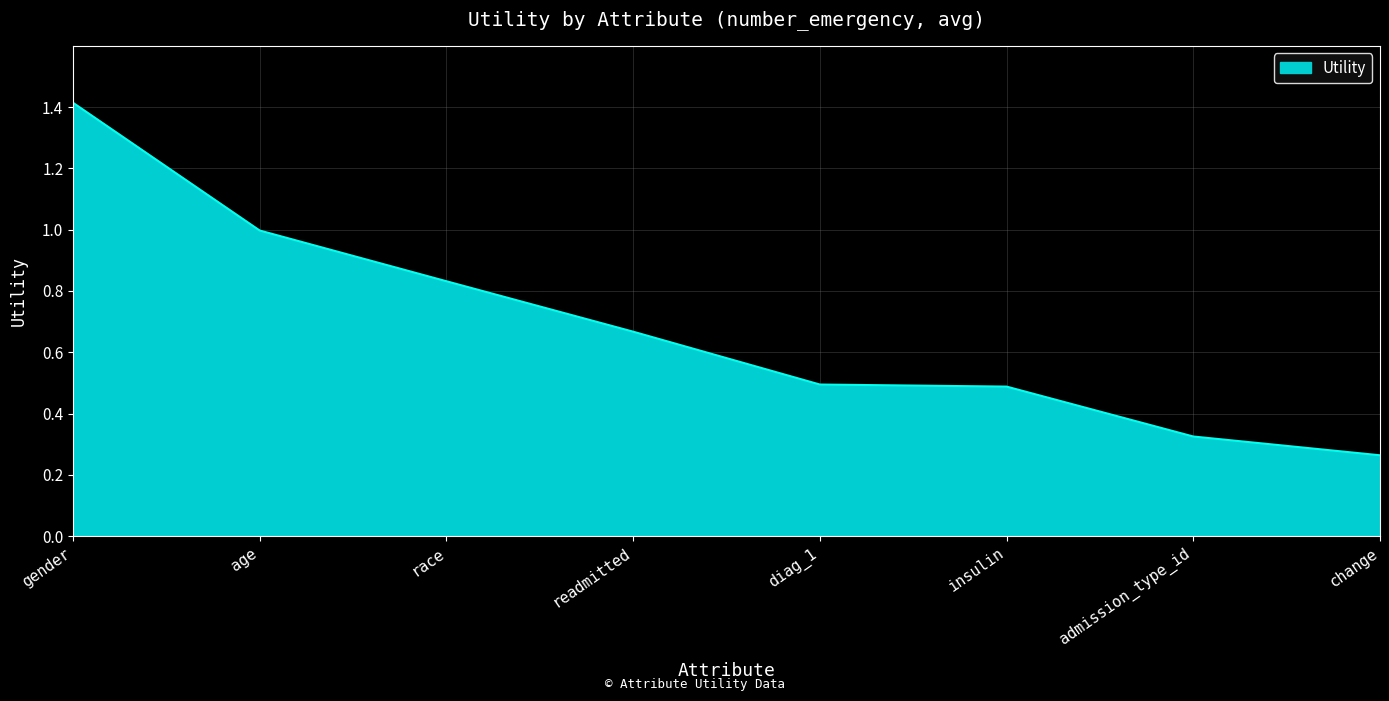

What is the change in value from gender to admission_type_id?

-1.1